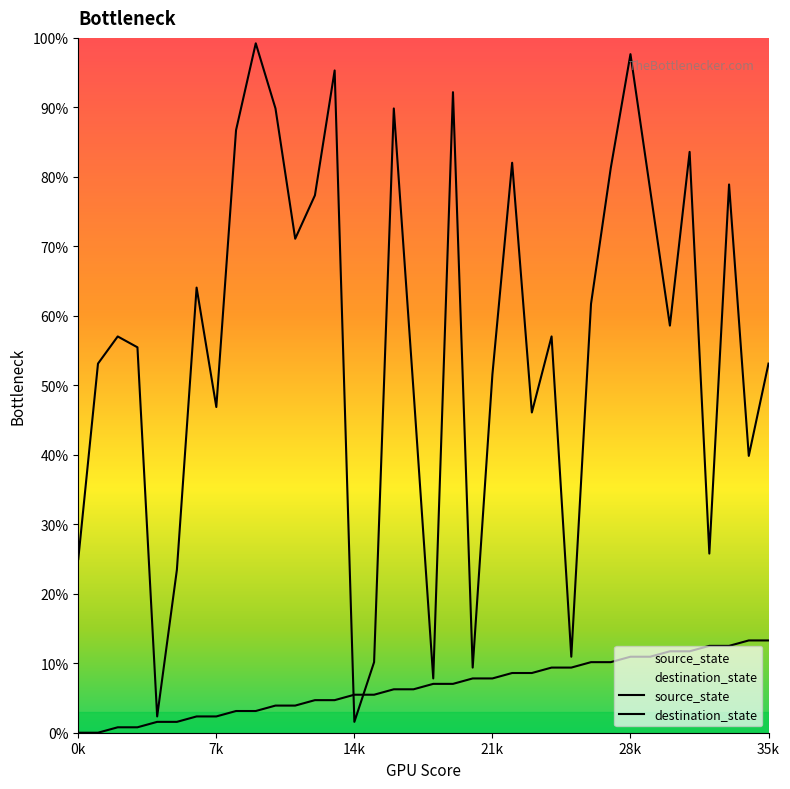

What is the approximate value of destination_state at 12?

0.8